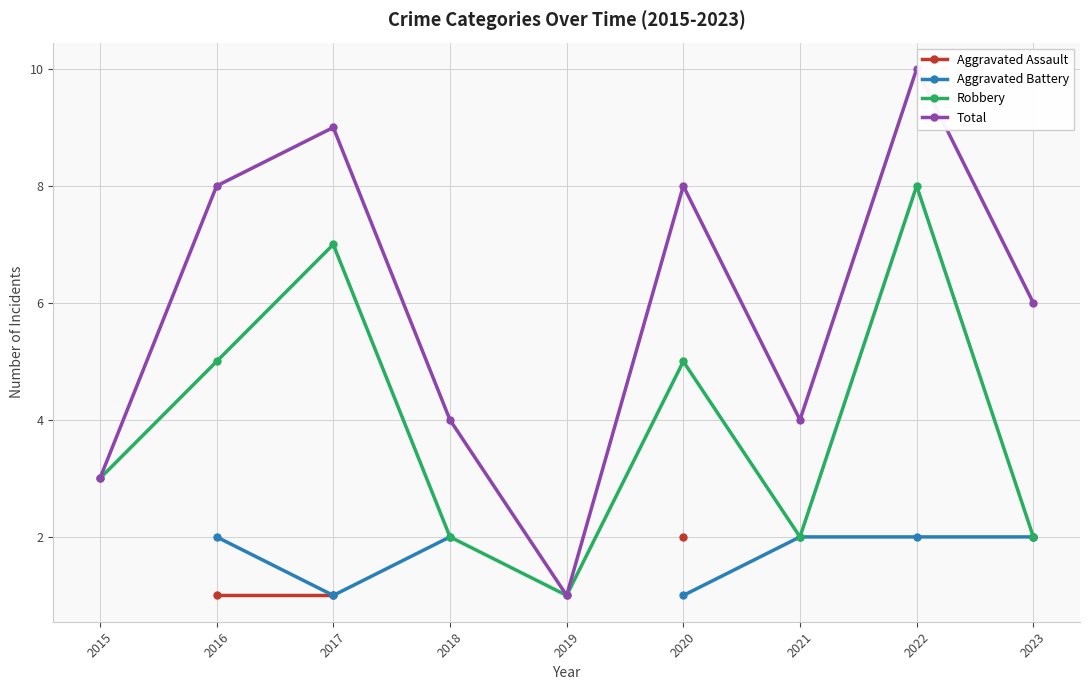

What is the value of the Robbery point at the 4th from the left?

2